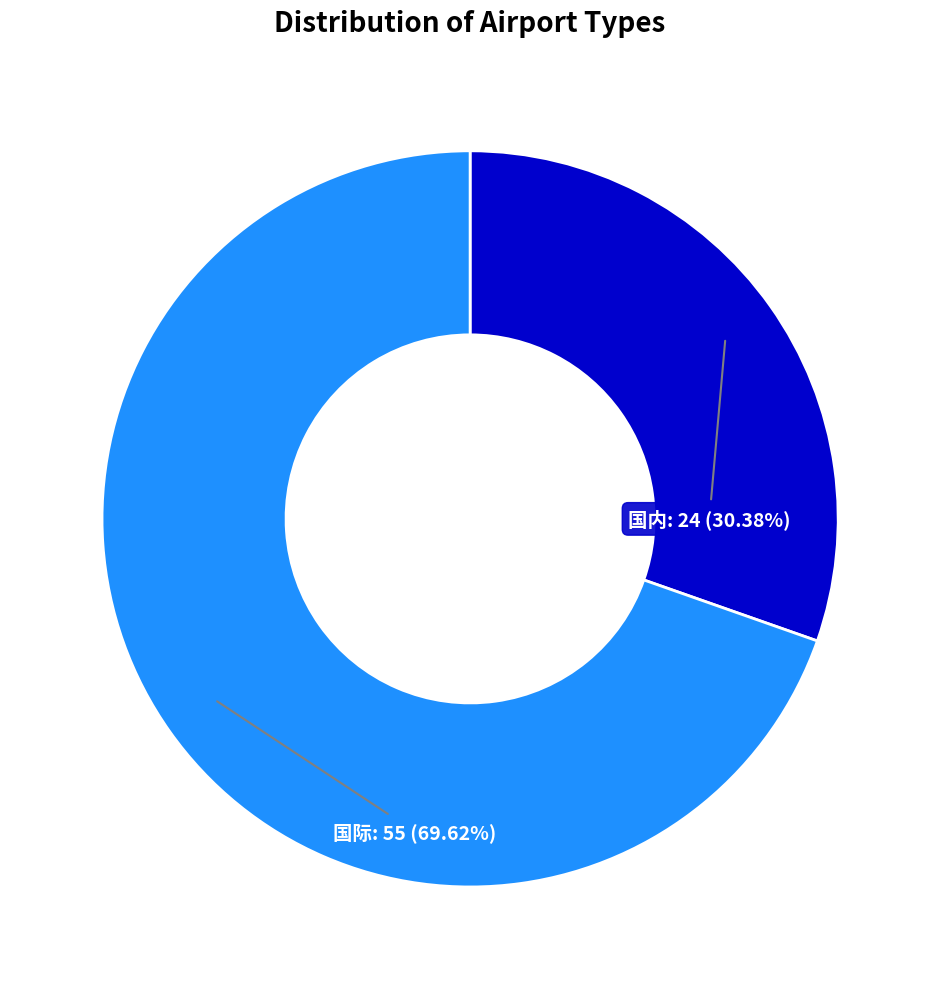

Is there any slice that represents more than half of the pie?

Yes